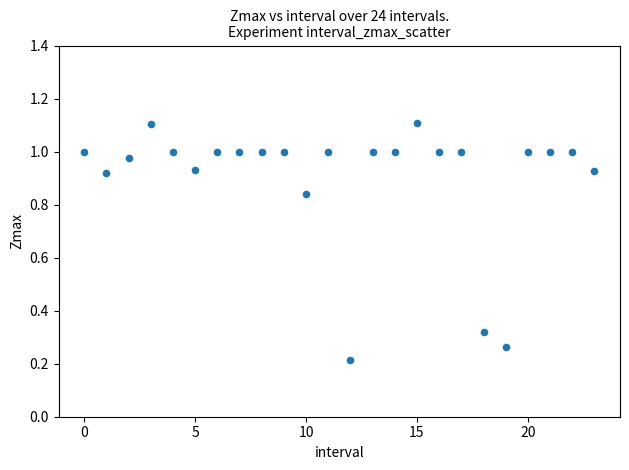

How many data points are displayed?

24